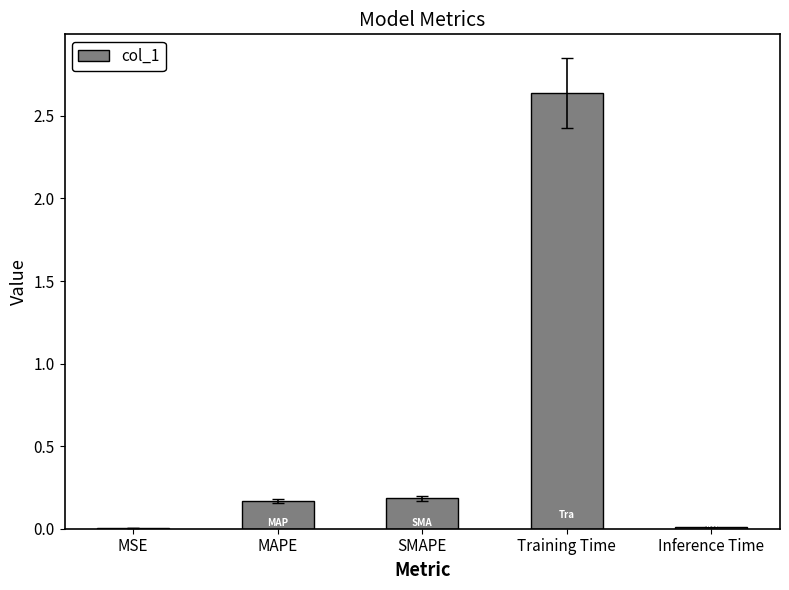

Which has a higher value, SMAPE or Inference Time?

SMAPE